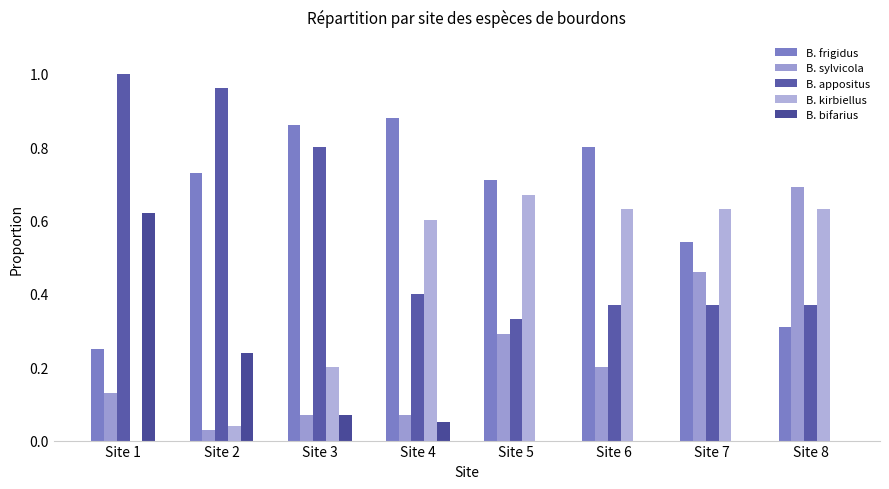

Count the number of categories in the chart.

8